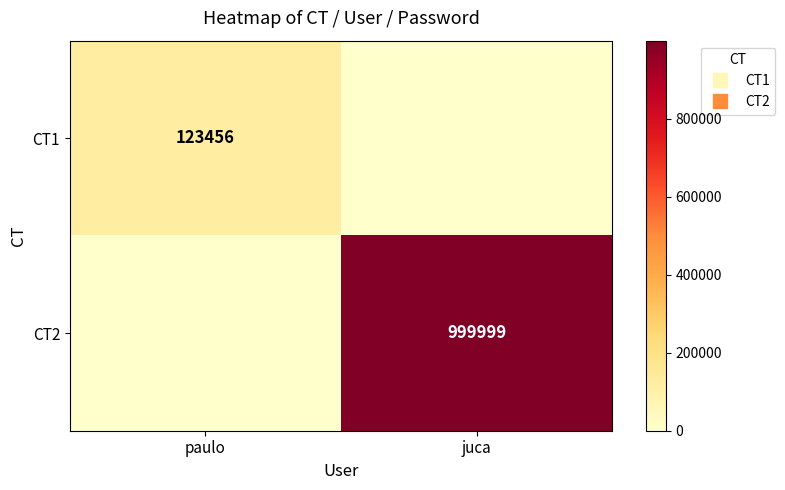

True or false: CT2 has a value of 364856 at juca.

False